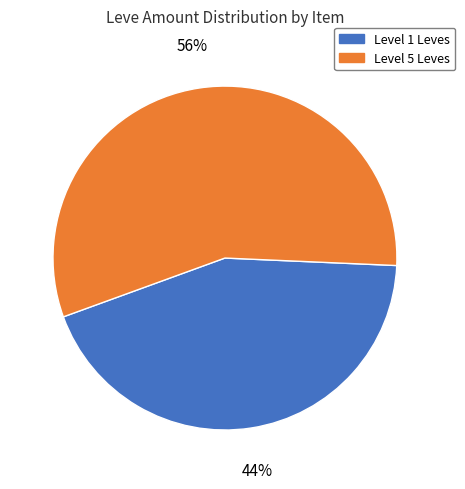

Is there any slice that represents more than half of the pie?

Yes